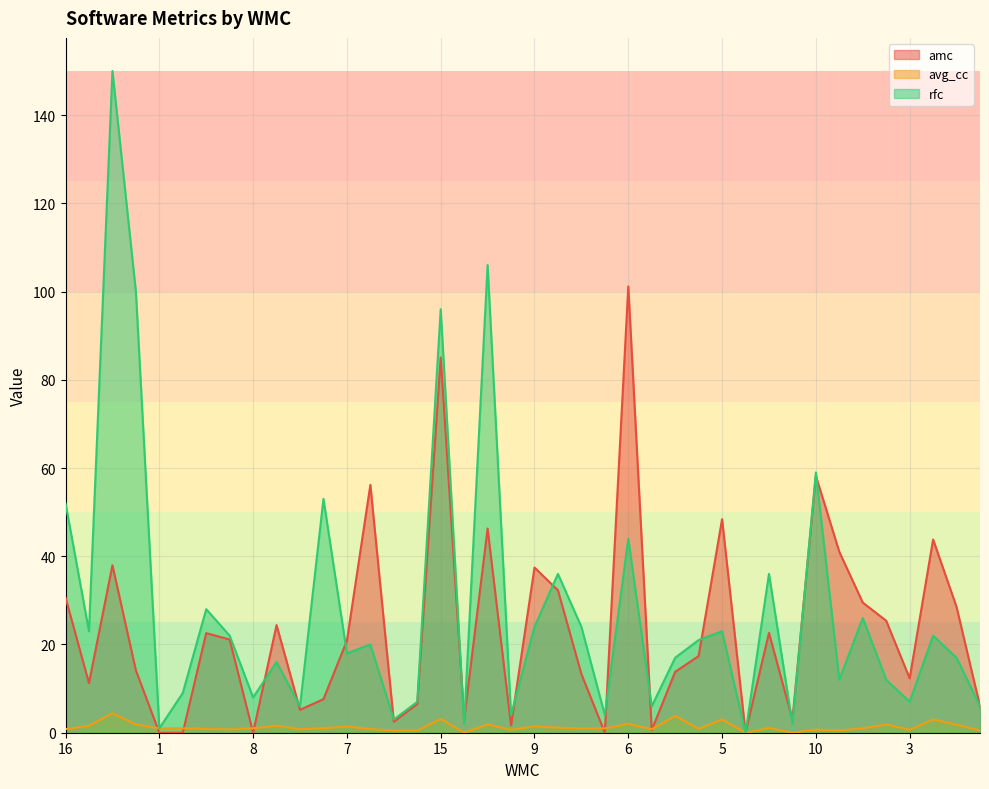

List the series in order of their peak value, lowest first.

avg_cc, amc, rfc